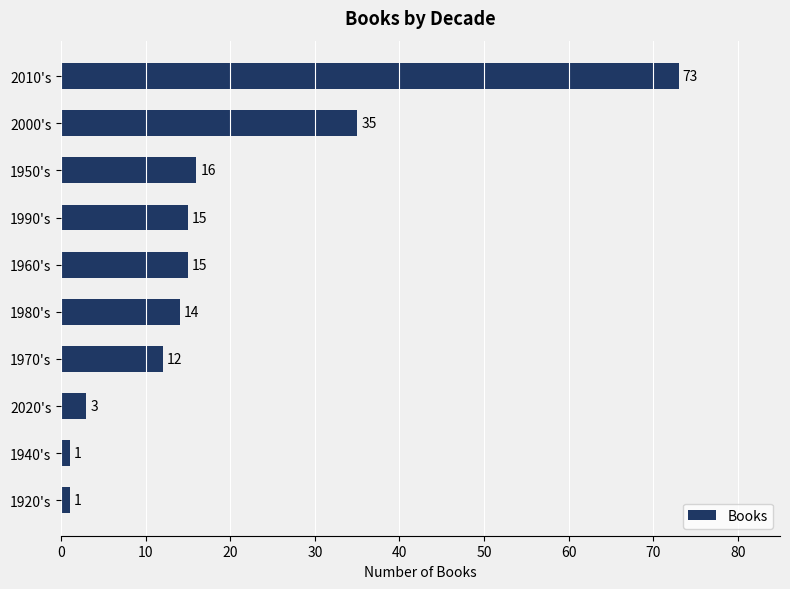

True or false: the data shows 73 at 2010's.

True